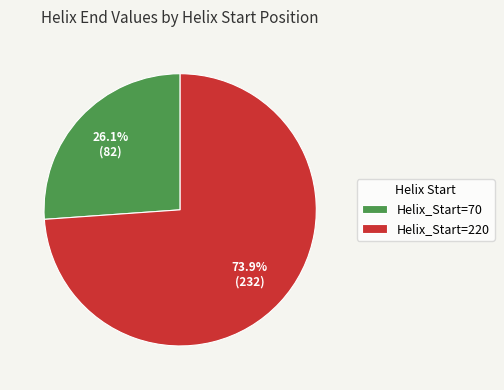

How many slices are in this pie chart?

2